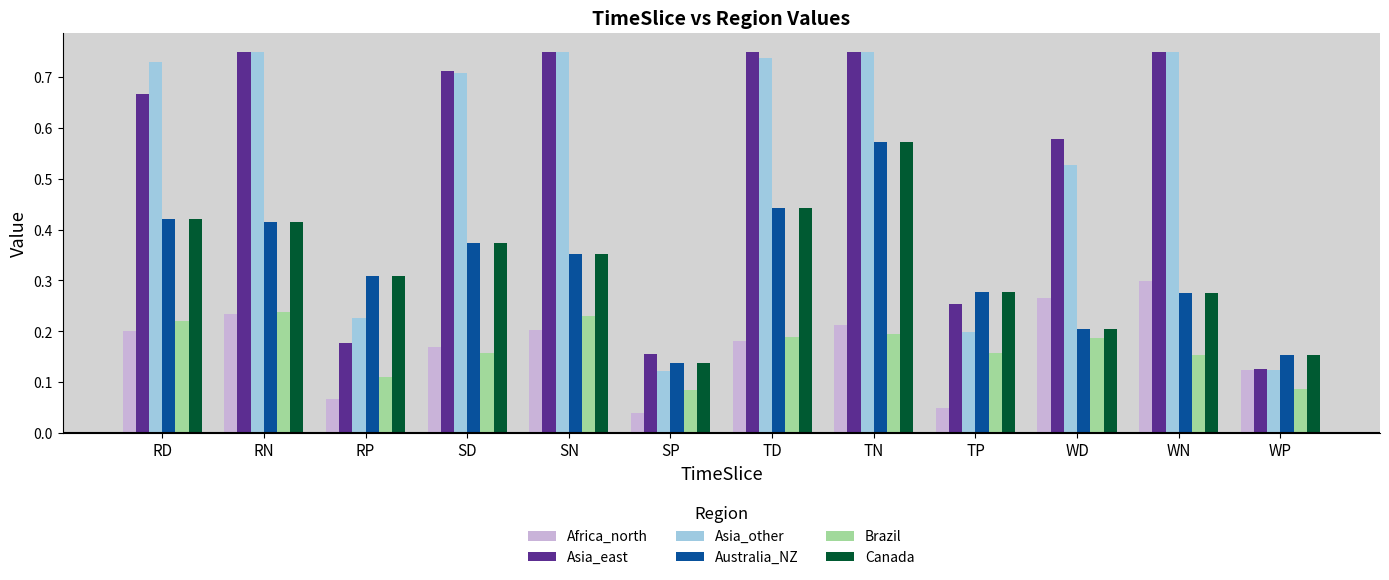

What is the label of the 1st bar from the right?

WP